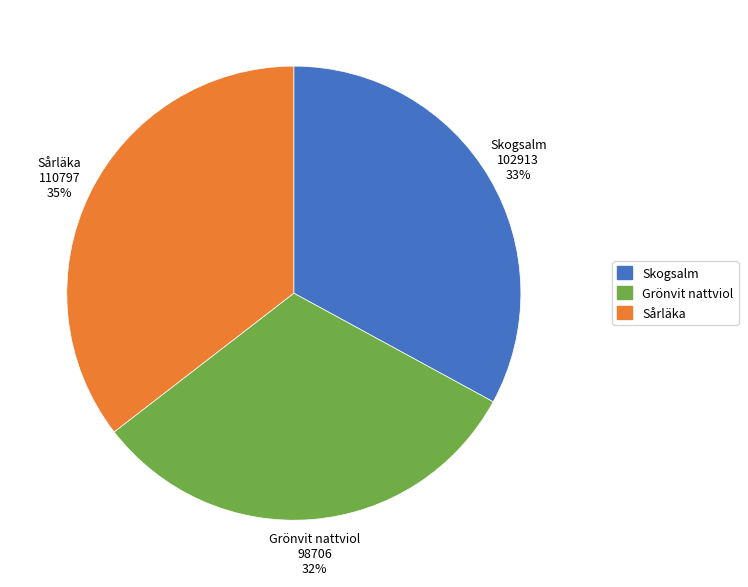

Approximately how many times larger is the value at Skogsalm compared to Sårläka?

0.9